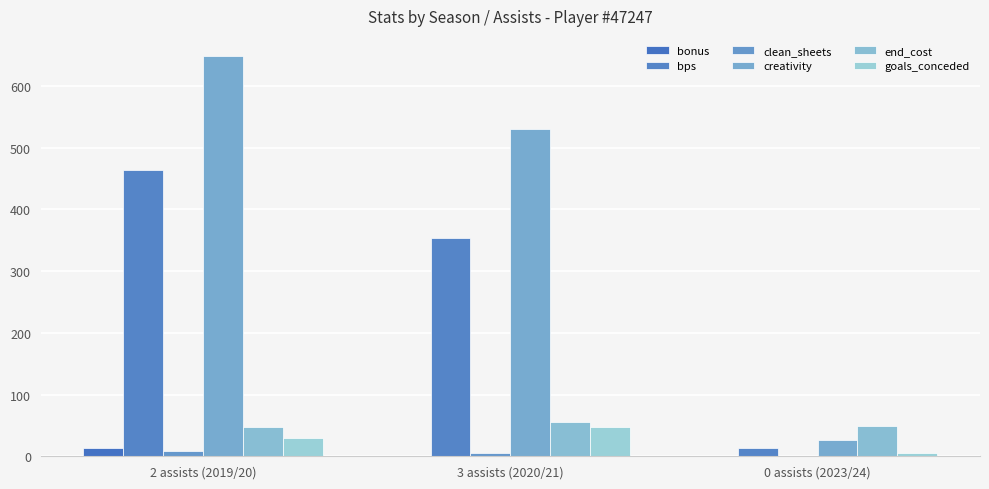

Rank the categories by goals_conceded value from highest to lowest.

3 assists (2020/21), 2 assists (2019/20), 0 assists (2023/24)